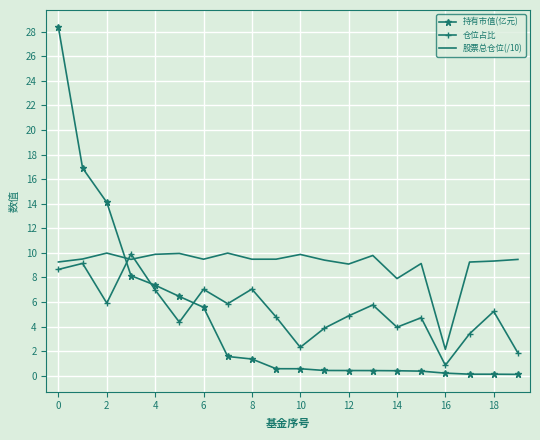

True or false: 仓位占比 and 持有市值(亿元) cross at least once.

True